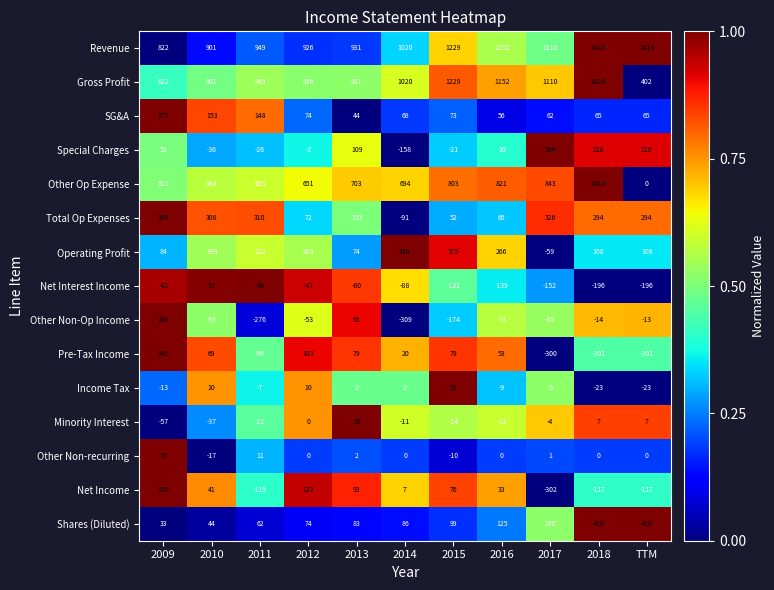

How many data points does each series have?

11